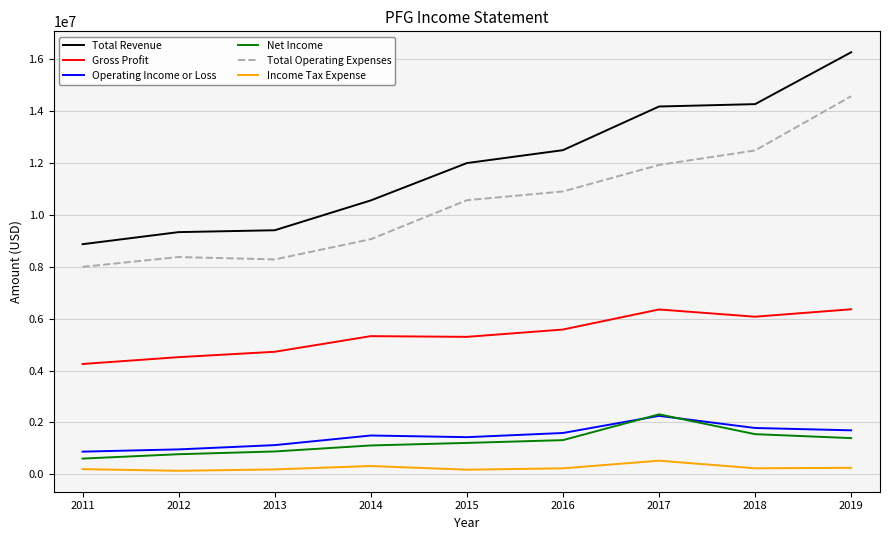

What is the difference between the second highest and minimum values in the Gross Profit series?

2101000